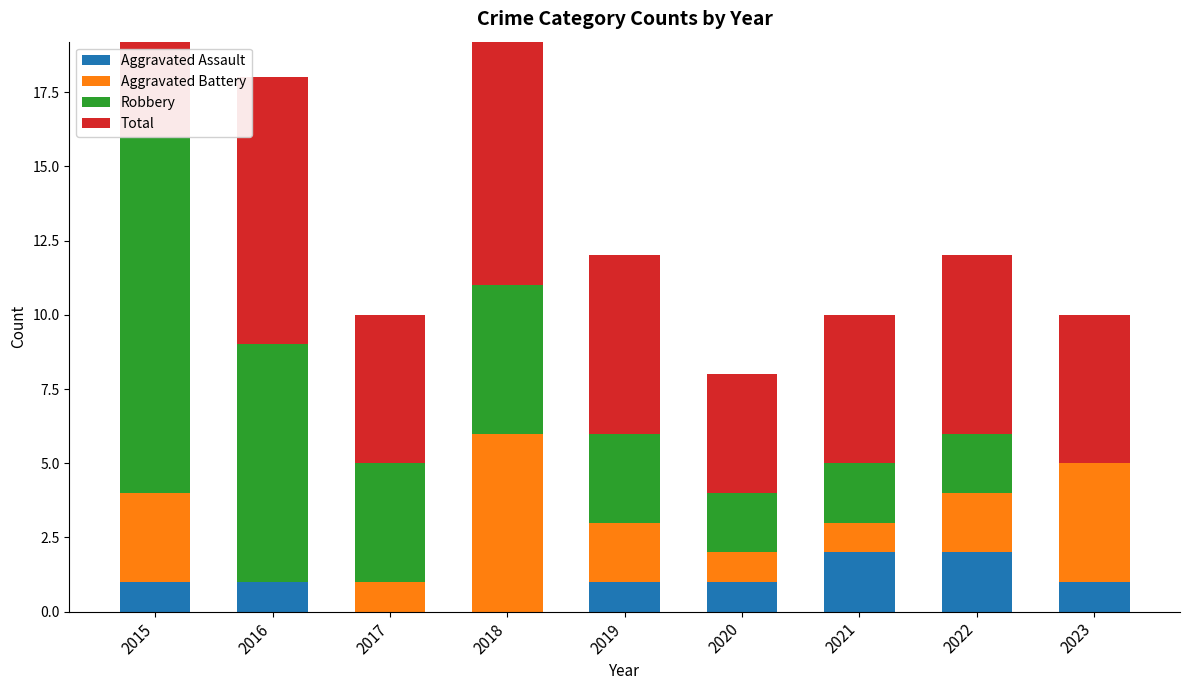

Where does the Robbery series first go above 3?

2015